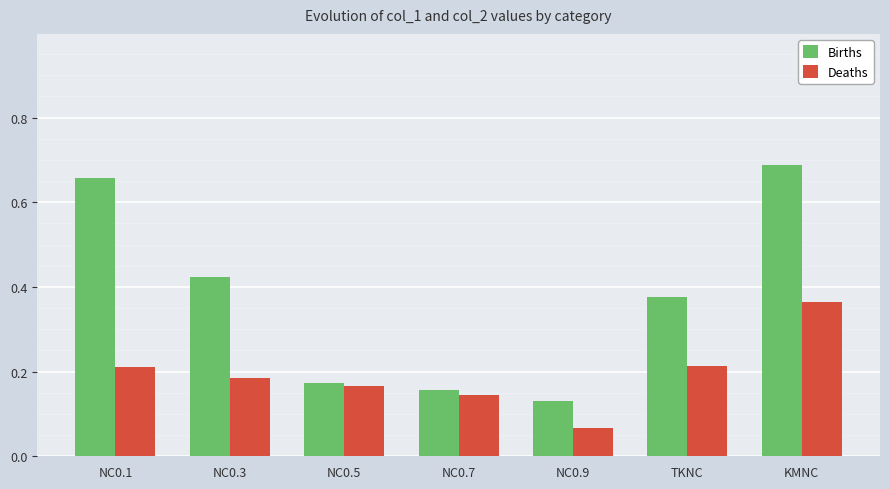

Count the number of data series in this chart.

2